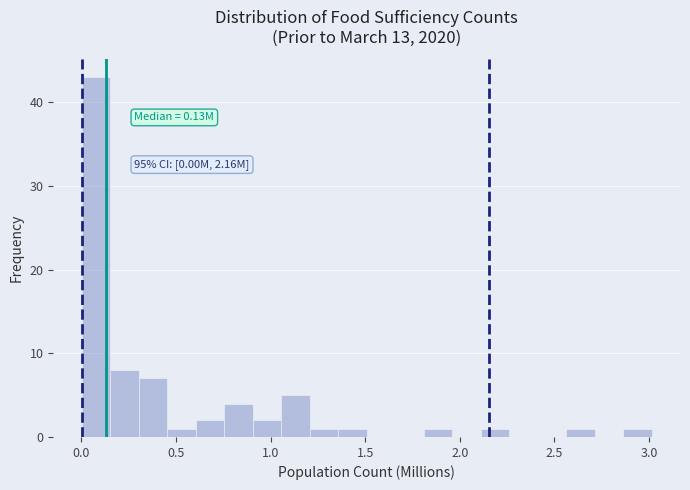

Around what value on the x-axis is the tallest bar? Give the approximate position of its centre, as read against the axis.

0.10